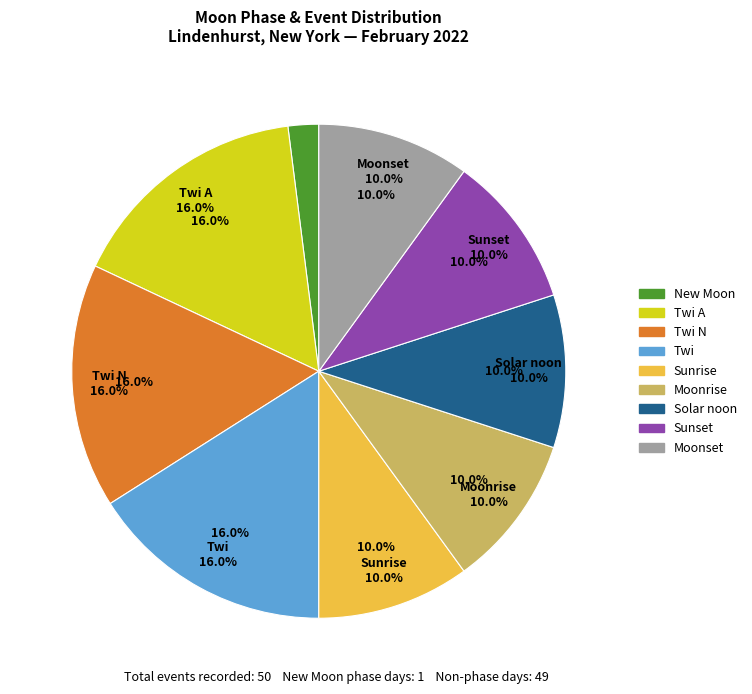

Which category accounts for the majority?

New Moon